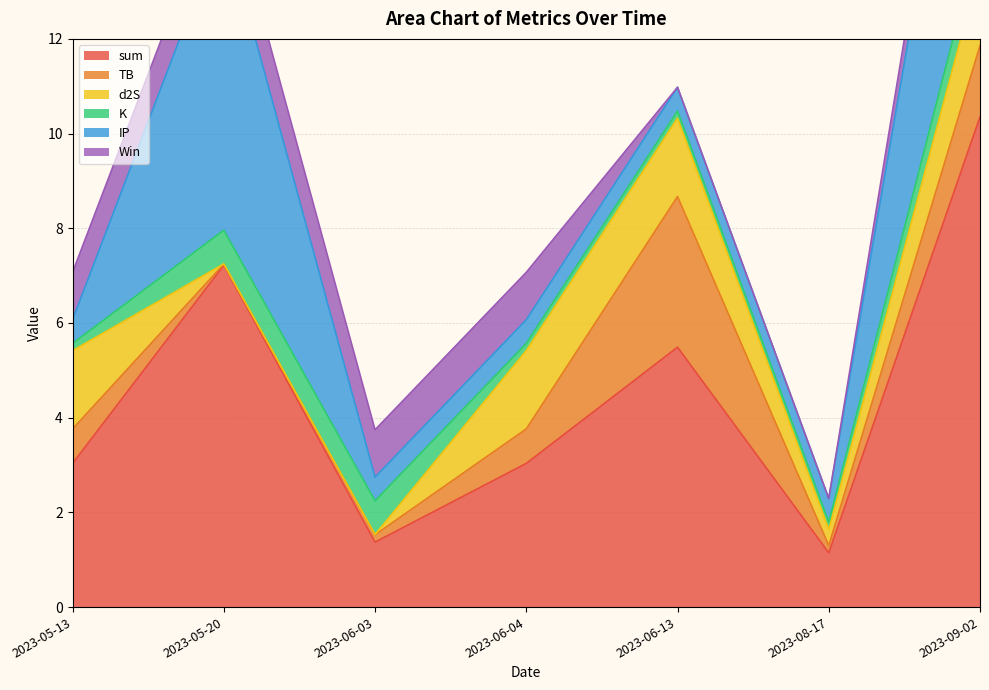

How many data points in sum are less than 3?

2